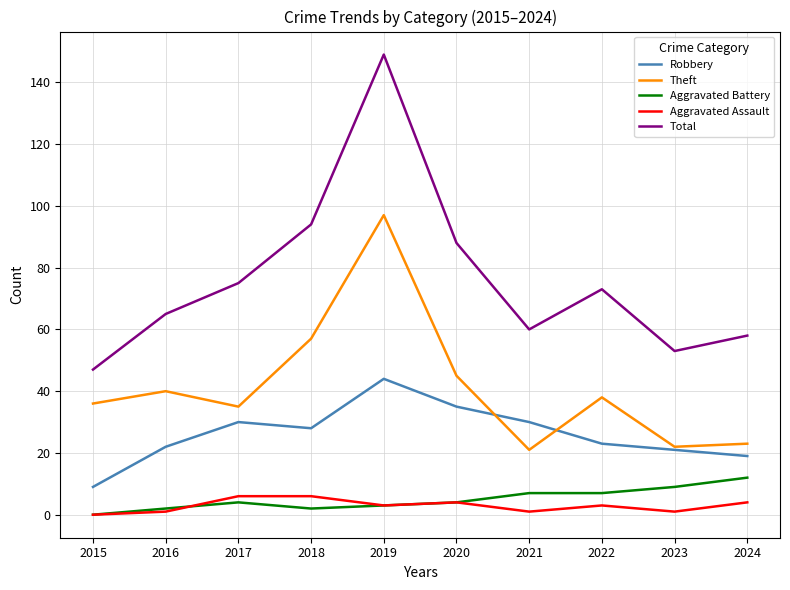

Reading left to right, list all the values displayed in this chart.

Robbery: 2015=9	2016=22	2017=30	2018=28	2019=44	2020=35	2021=30	2022=23	2023=21	2024=19
Theft: 2015=36	2016=40	2017=35	2018=57	2019=97	2020=45	2021=21	2022=38	2023=22	2024=23
Aggravated Battery: 2015=0	2016=2	2017=4	2018=2	2019=3	2020=4	2021=7	2022=7	2023=9	2024=12
Aggravated Assault: 2015=0	2016=1	2017=6	2018=6	2019=3	2020=4	2021=1	2022=3	2023=1	2024=4
Total: 2015=47	2016=65	2017=75	2018=94	2019=149	2020=88	2021=60	2022=73	2023=53	2024=58